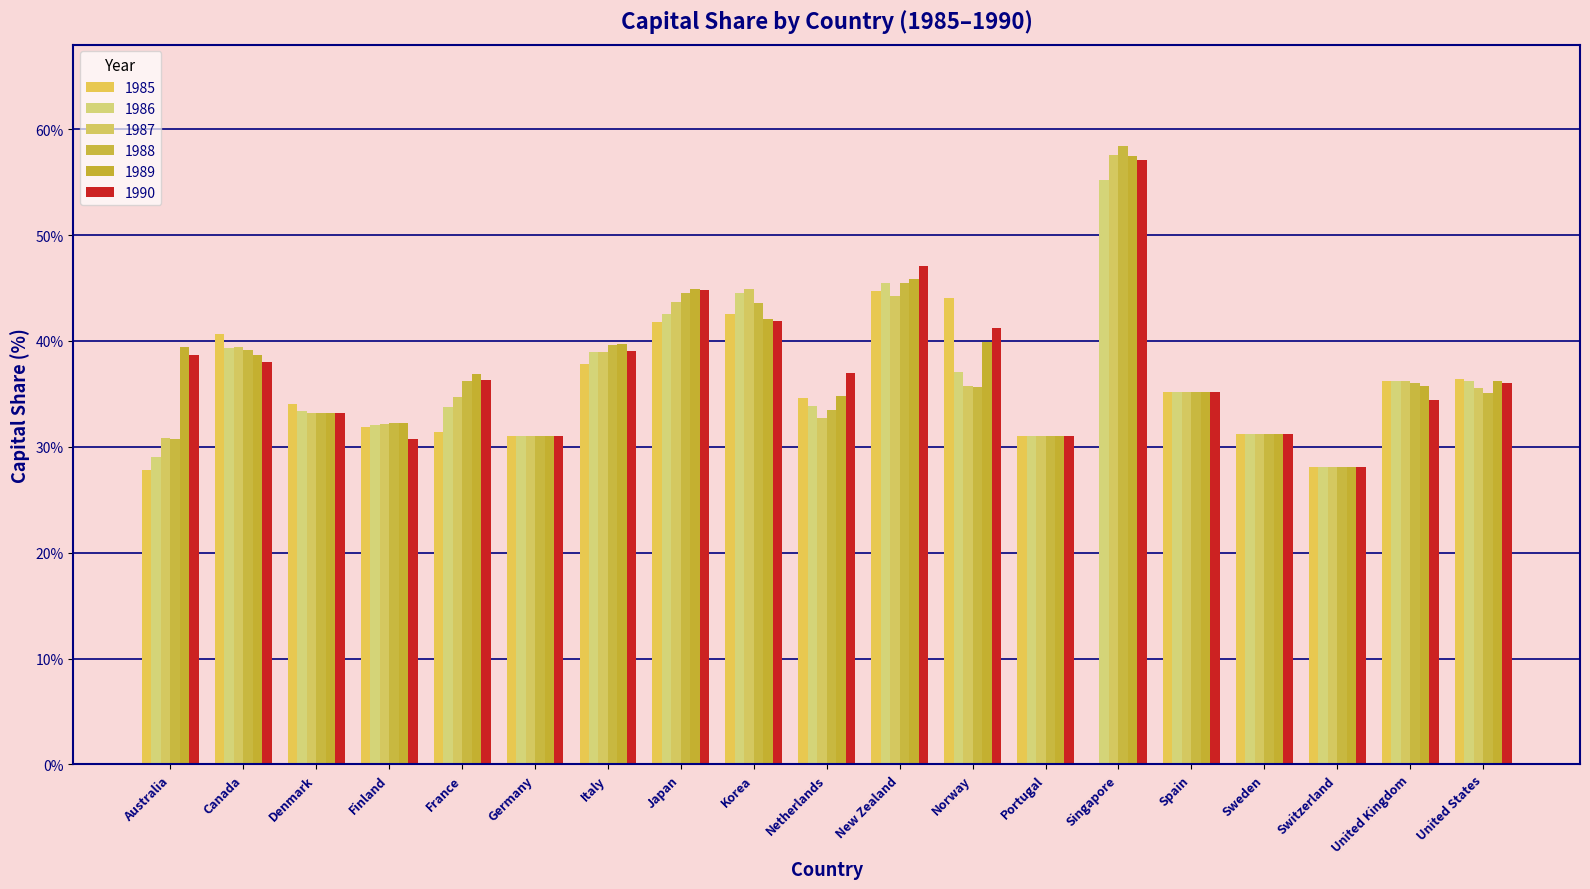

Rank the series at Australia from highest to lowest value.

1989, 1990, 1987, 1988, 1986, 1985